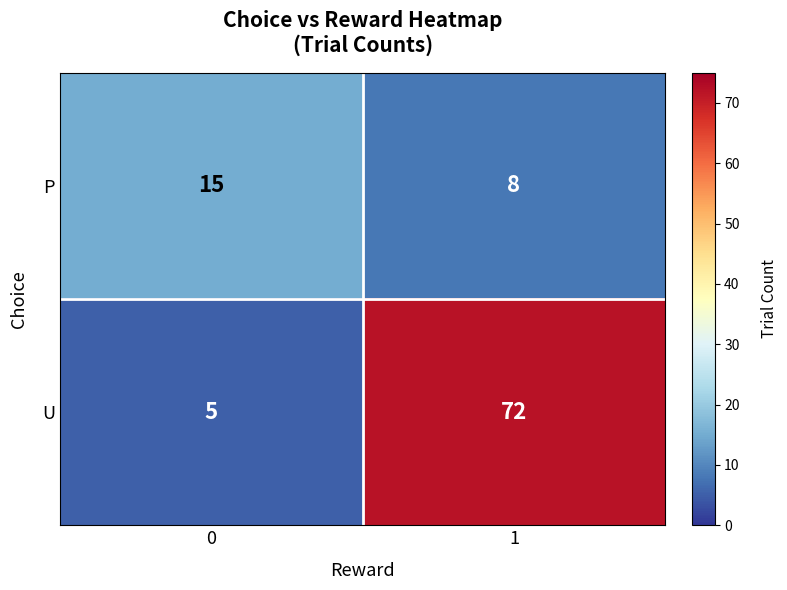

What value does the U series have at 0, to the nearest 5?

5